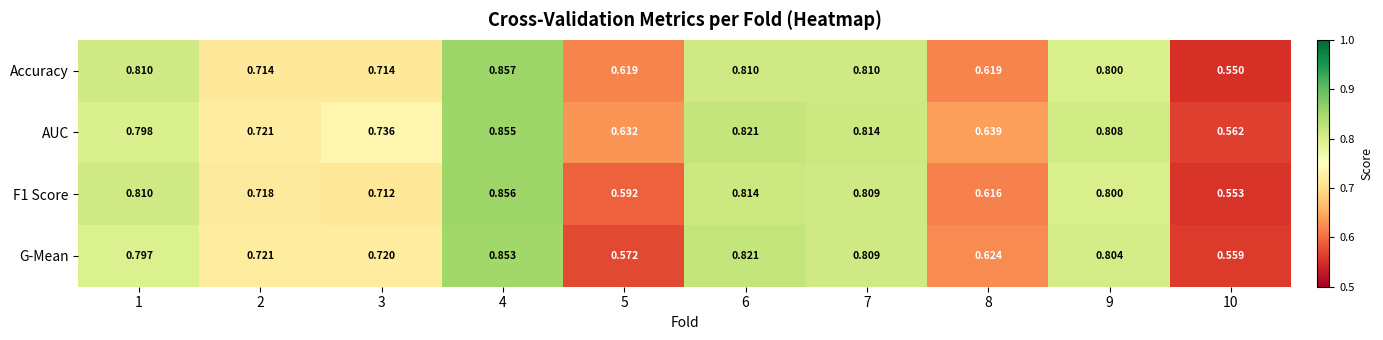

Which series has the largest total across all categories?

AUC